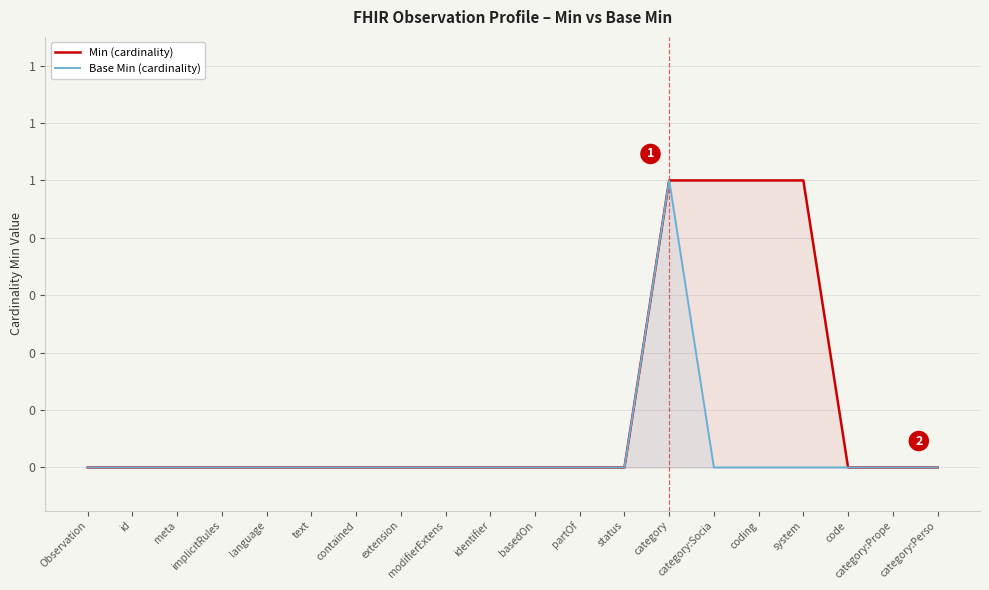

Between identifier and coding, which series saw the biggest shift?

Min (cardinality)